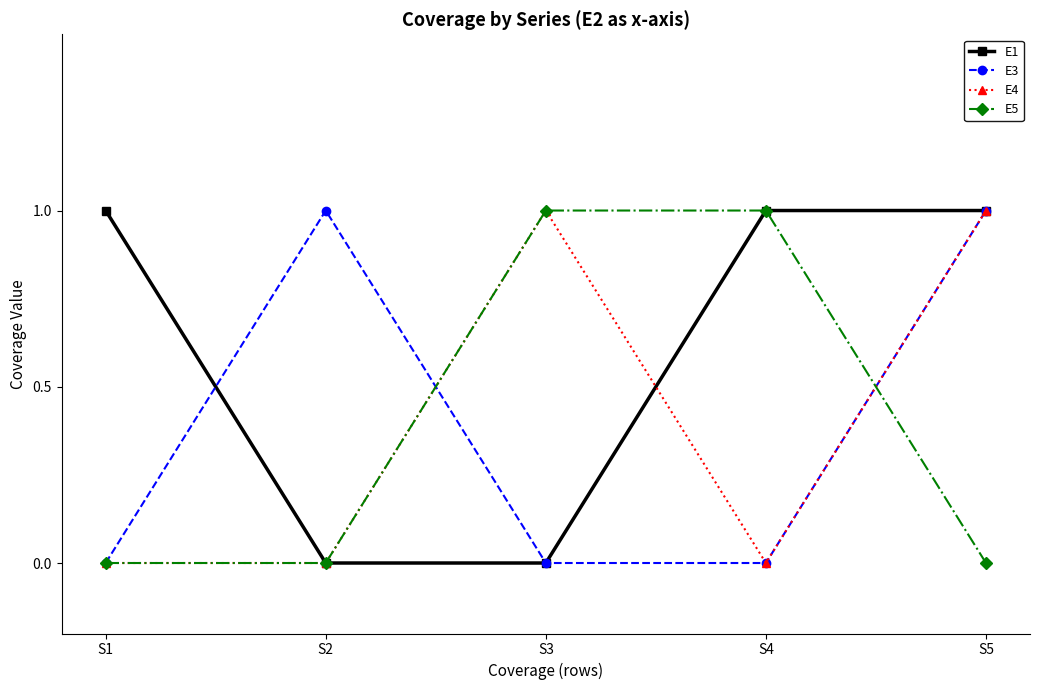

What is the maximum value shown in the chart?

1